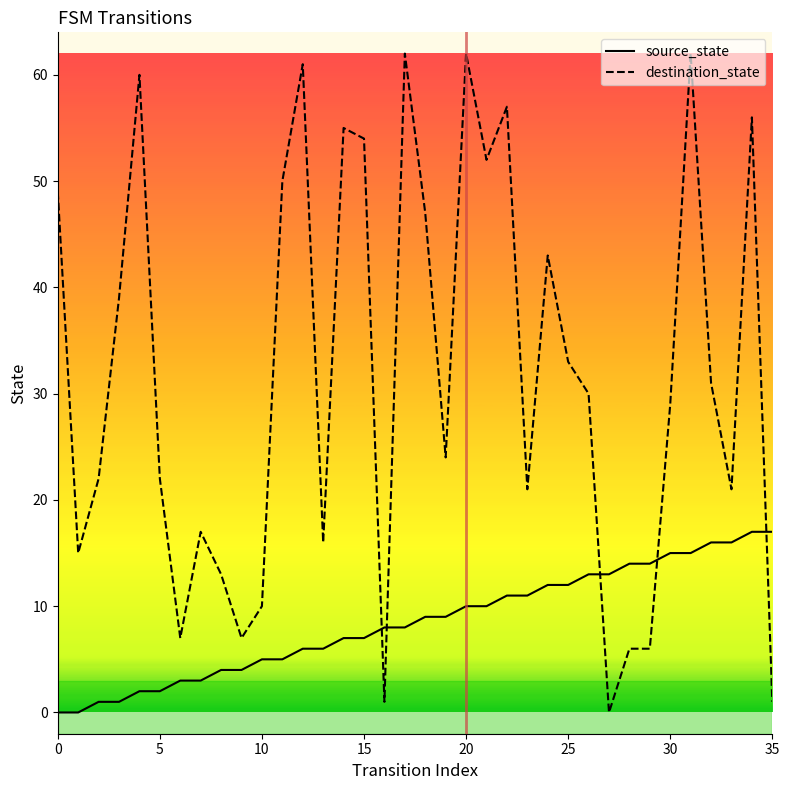

True or false: destination_state and source_state cross at least once.

True